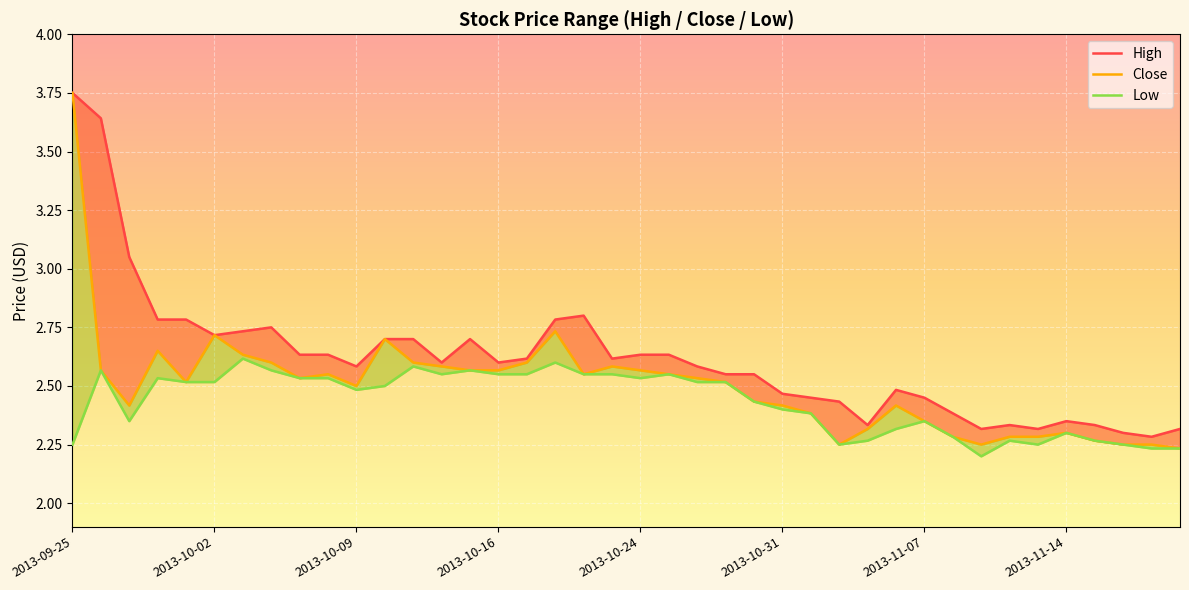

What is the maximum value shown in the chart?

3.8